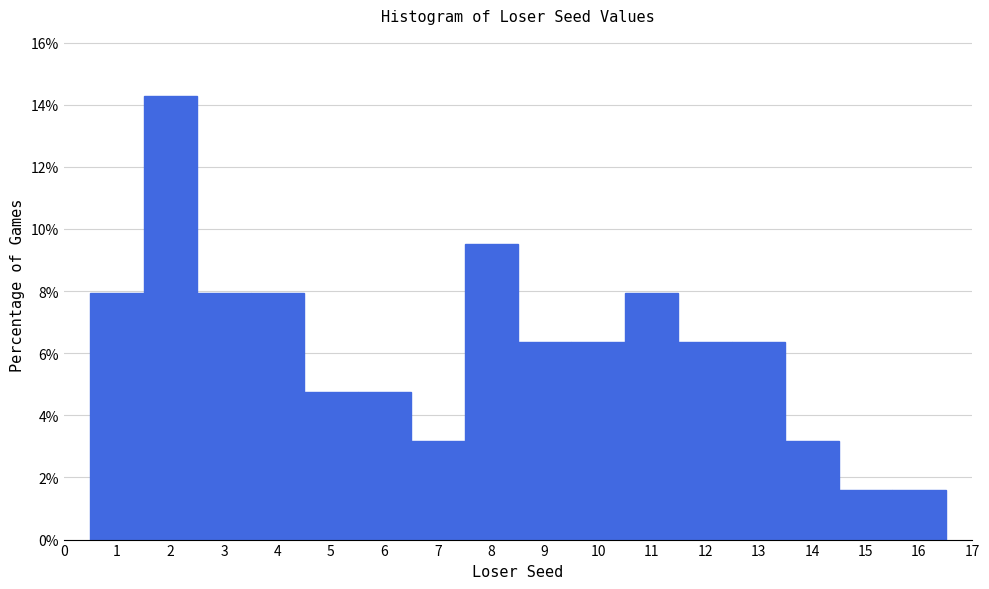

Reading left to right, list every bar in this chart as the range it spans on the x-axis followed by its height. The values are not printed on the chart, so give them approximately, as read against the axis.

0.5 to 1.5: 8.0
1.5 to 2.5: 14.2
2.5 to 3.5: 8.0
3.5 to 4.5: 8.0
4.5 to 5.5: 4.8
5.5 to 6.5: 4.8
6.5 to 7.5: 3.2
7.5 to 8.5: 9.6
8.5 to 9.5: 6.4
9.5 to 10.5: 6.4
10.5 to 11.5: 8.0
11.5 to 12.5: 6.4
12.5 to 13.5: 6.4
13.5 to 14.5: 3.2
14.5 to 15.5: 1.6
15.5 to 16.5: 1.6